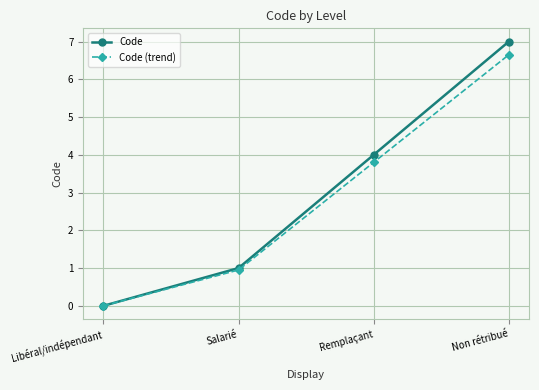

Rank the categories by Code (trend) value from lowest to highest.

Libéral/indépendant, Salarié, Remplaçant, Non rétribué